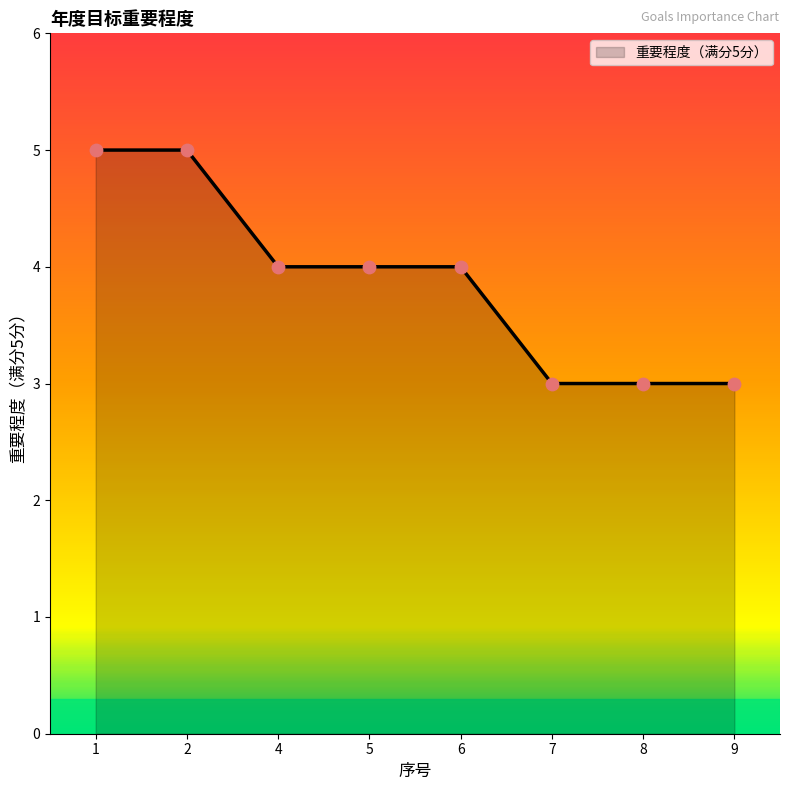

Between 8 and 4, which is larger?

4